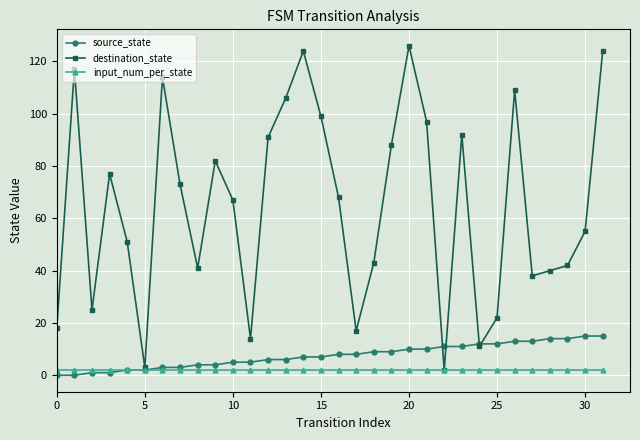

Which series has the largest total across all categories?

destination_state